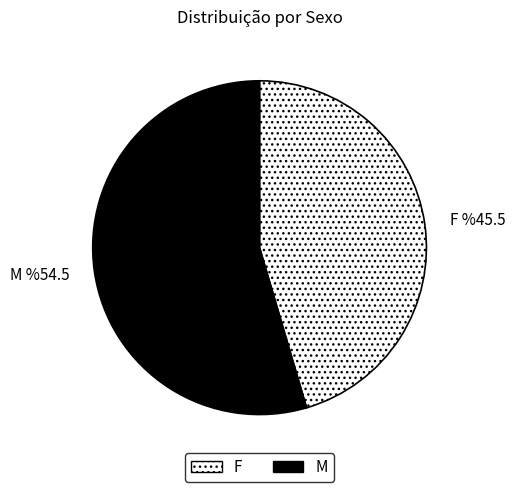

The M slice represents 55% of the pie. True or false?

True